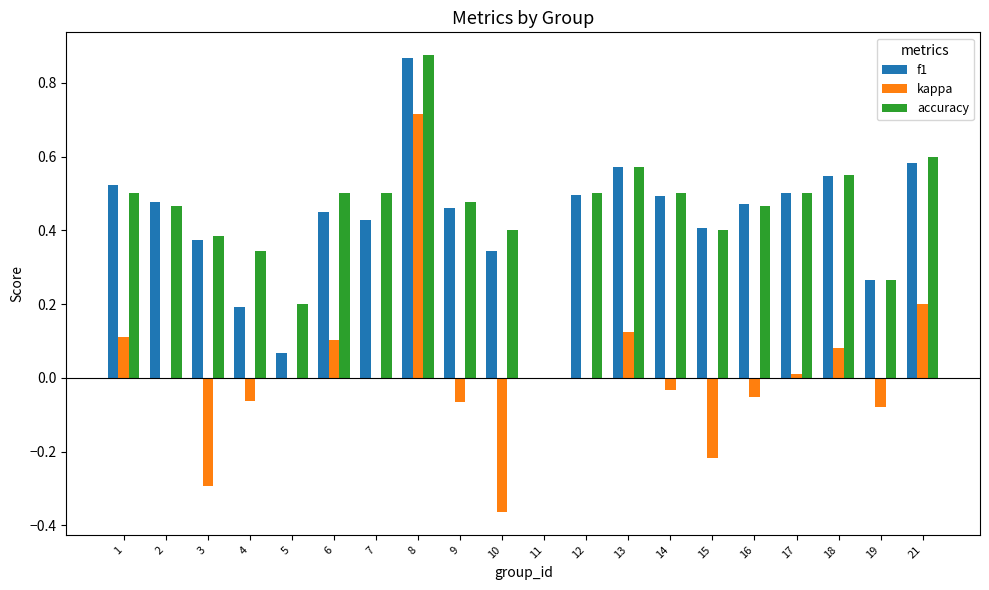

Read the f1 value at 4.

0.2